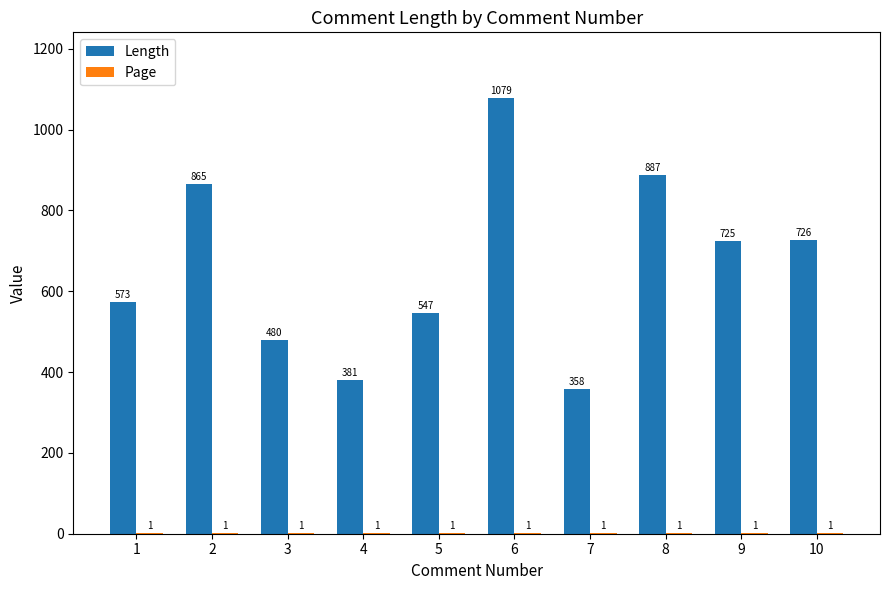

What is the spread (max minus min) of values at 6?

1078